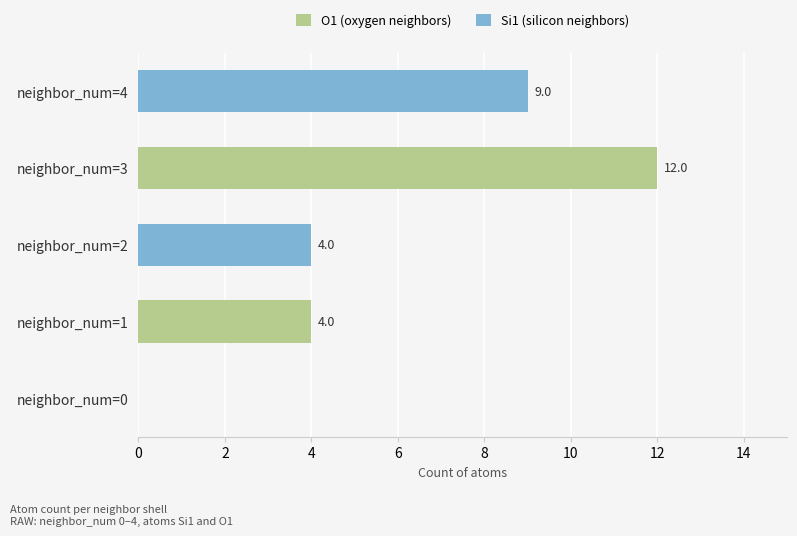

What are all the series names shown in the legend?

O1 (oxygen neighbors), Si1 (silicon neighbors)